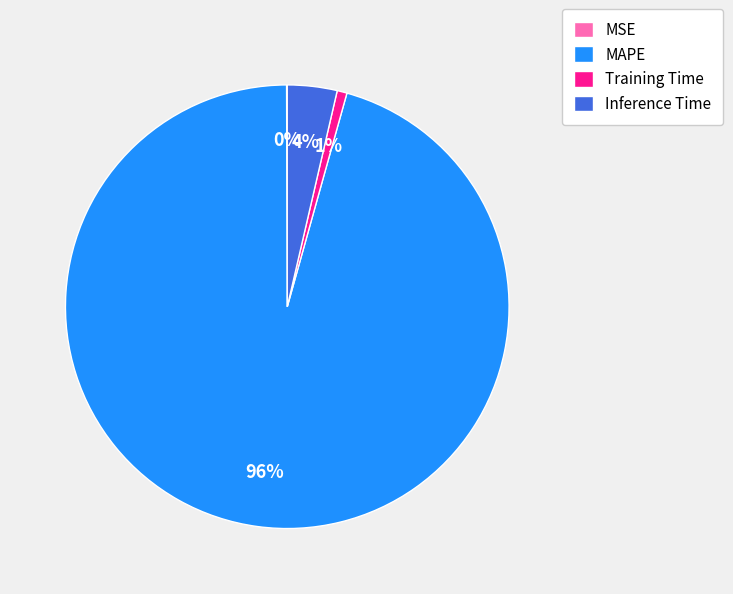

Combined, do Inference Time and MAPE account for over 50%?

Yes